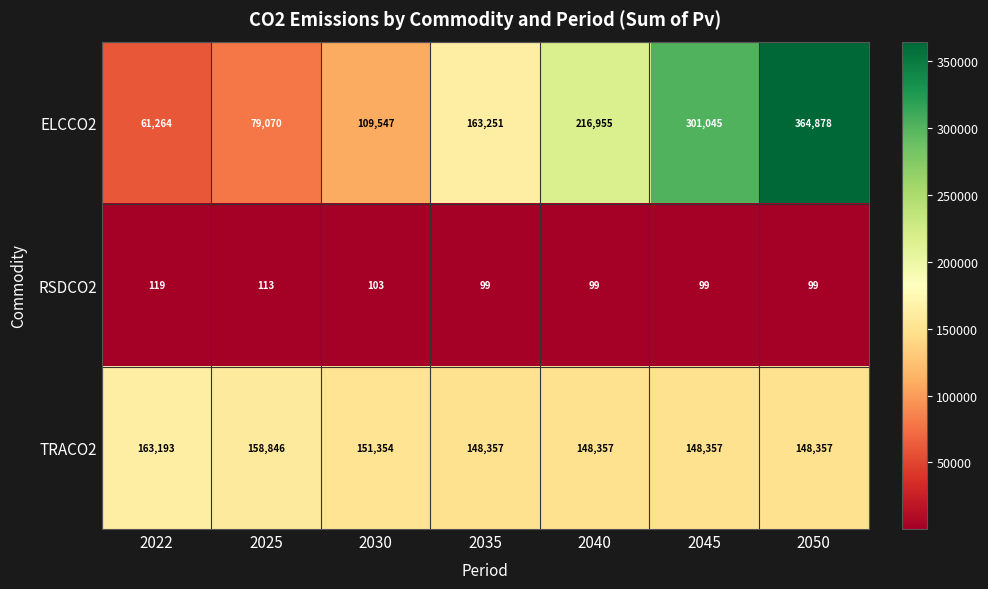

At which category is the sum across all series the highest?

2050